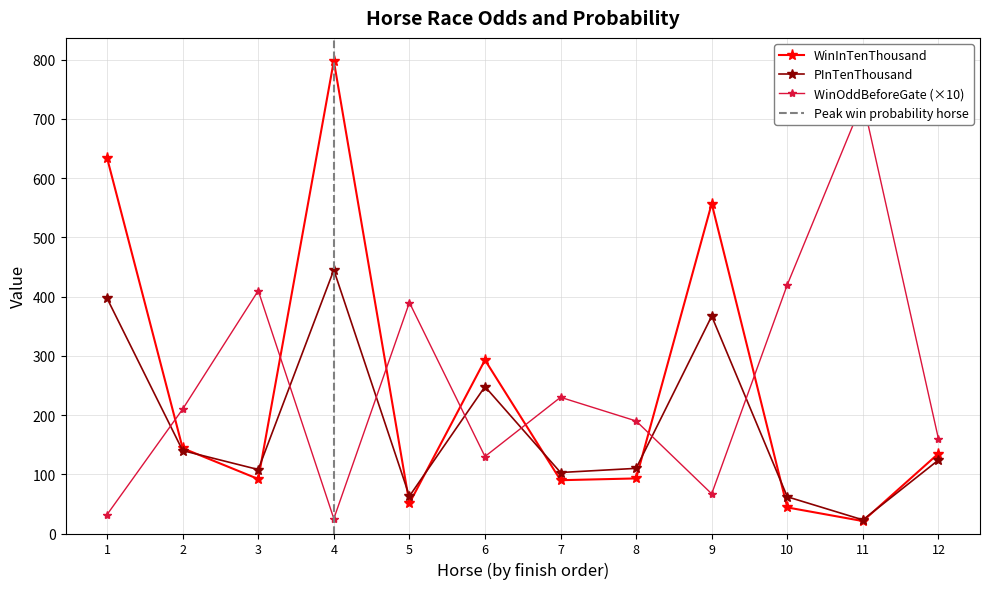

The value of WinInTenThousand at 6 is 412. True or false?

False